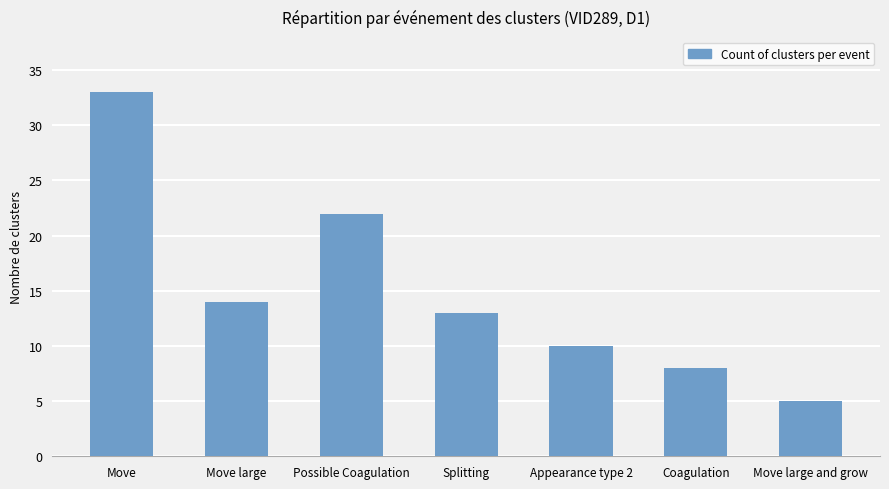

What is the maximum value shown in the chart?

33